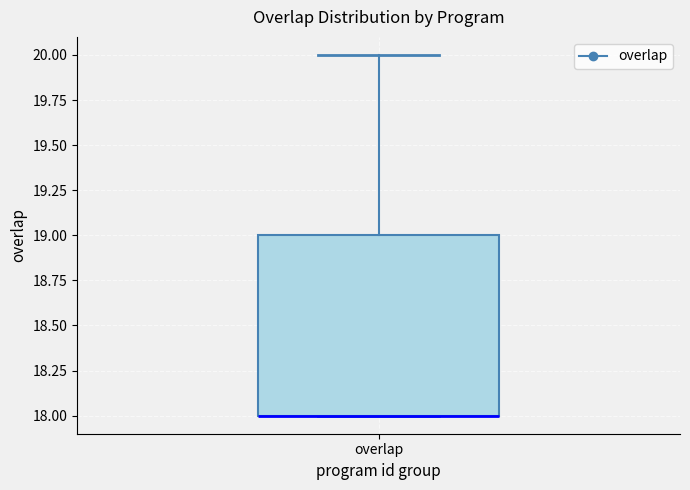

Where is the lower edge of the box for overlap on the y-axis? The values are not printed on the chart, so give them approximately, as read against the axis.

18